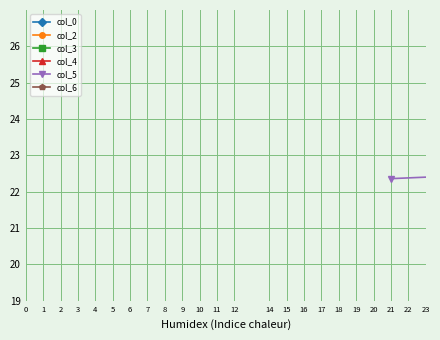

What is the average value of the col_0 series?

51.8